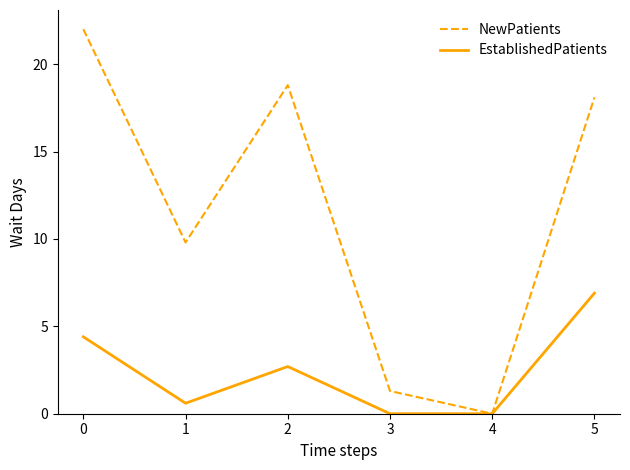

Reading right to left, transcribe all the data shown in this chart.

NewPatients: 18.1	0.0	1.3	18.8	9.8	22.0
EstablishedPatients: 6.9	0.0	0.0	2.7	0.6	4.4